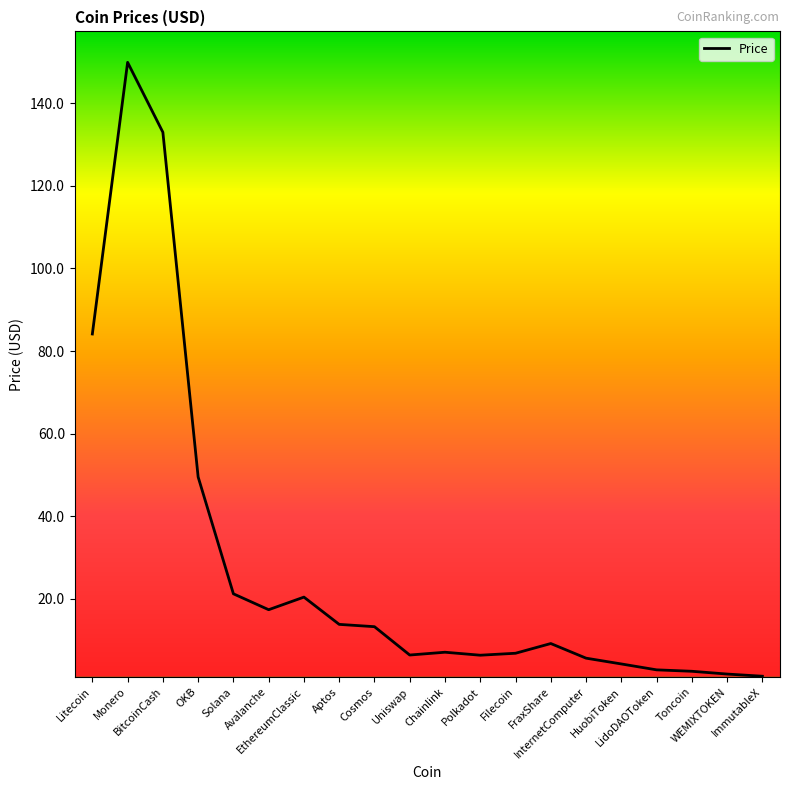

True or false: the data shows 1.8 at WEMIXTOKEN.

True